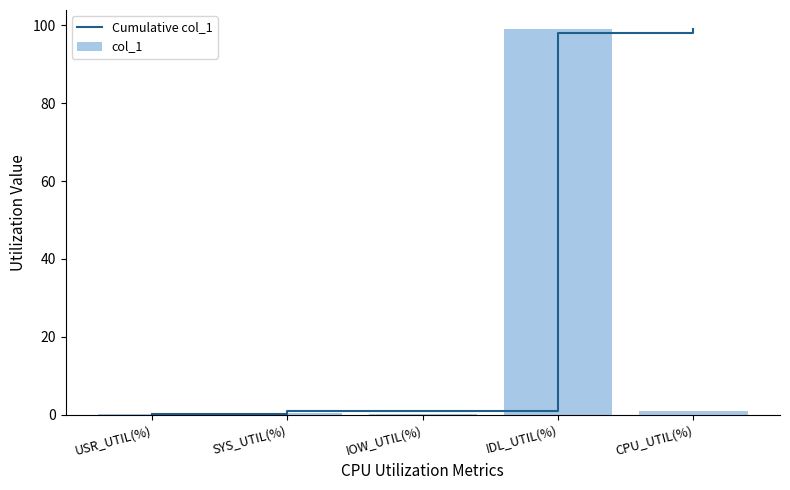

What is the difference between the maximum and second lowest values in the col_1 series?

98.7